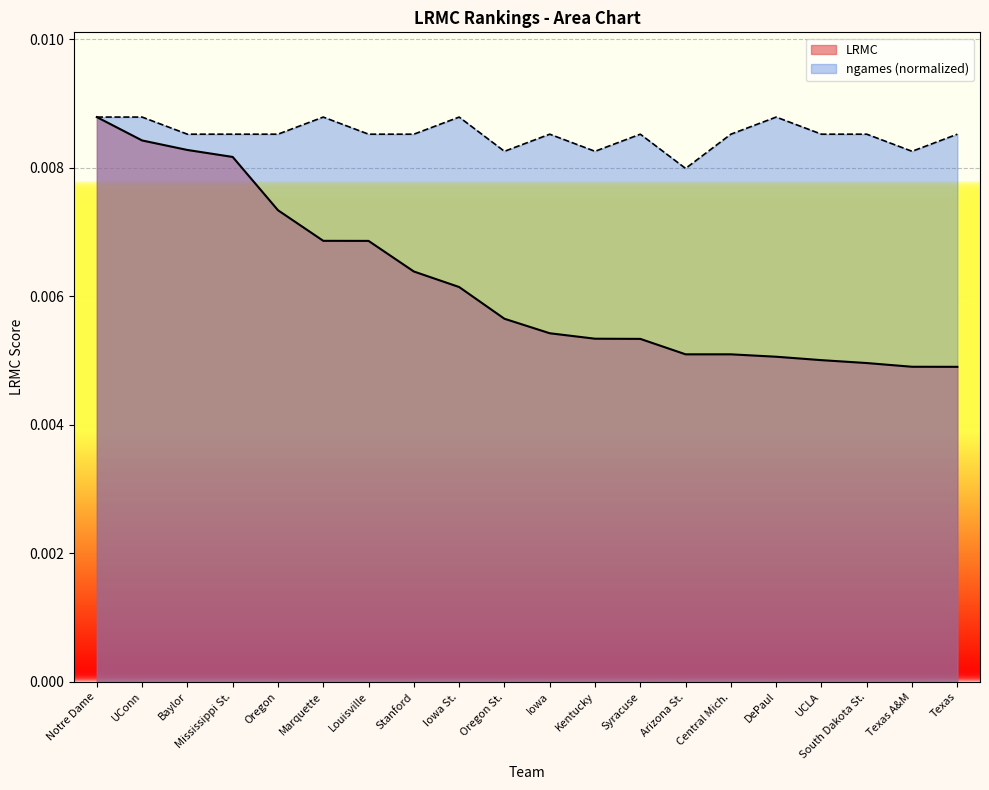

What are all the series names shown in the legend?

LRMC, ngames (normalized)